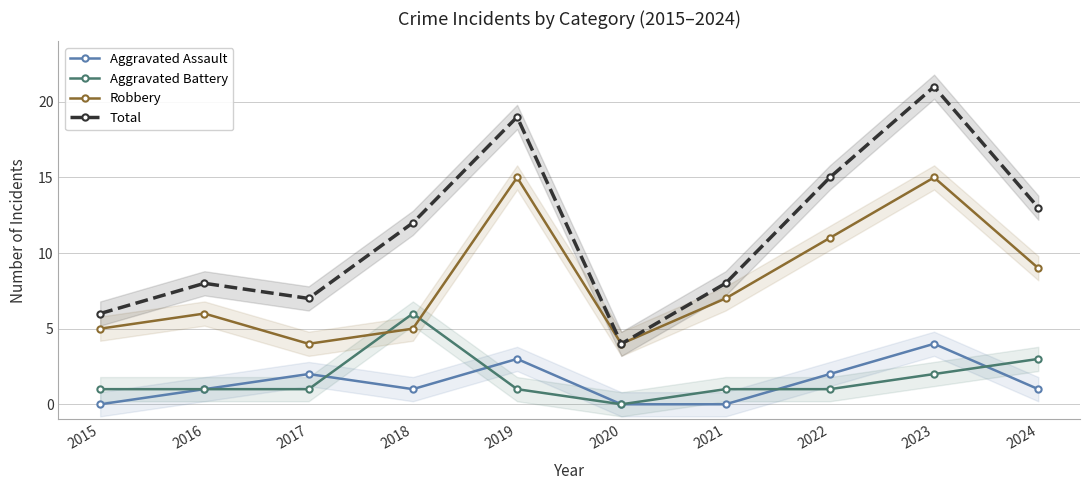

Does the chart have visible grid lines?

Yes